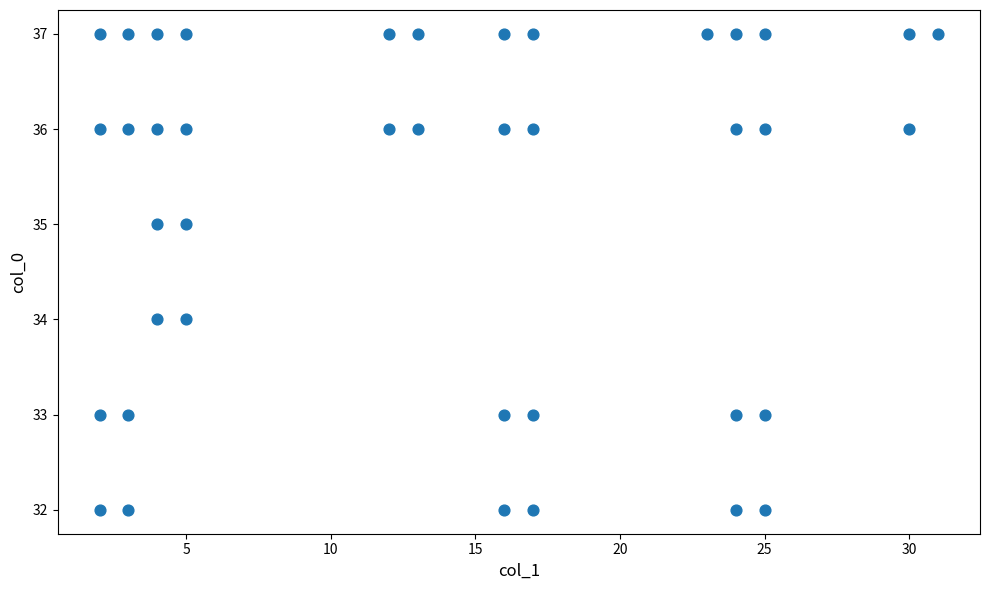

What is the range of X values (max minus min)?

29